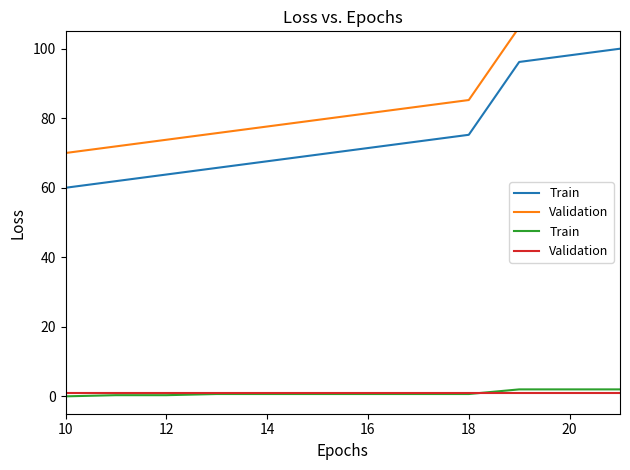

How many intersections are there between Validation and Train?

1